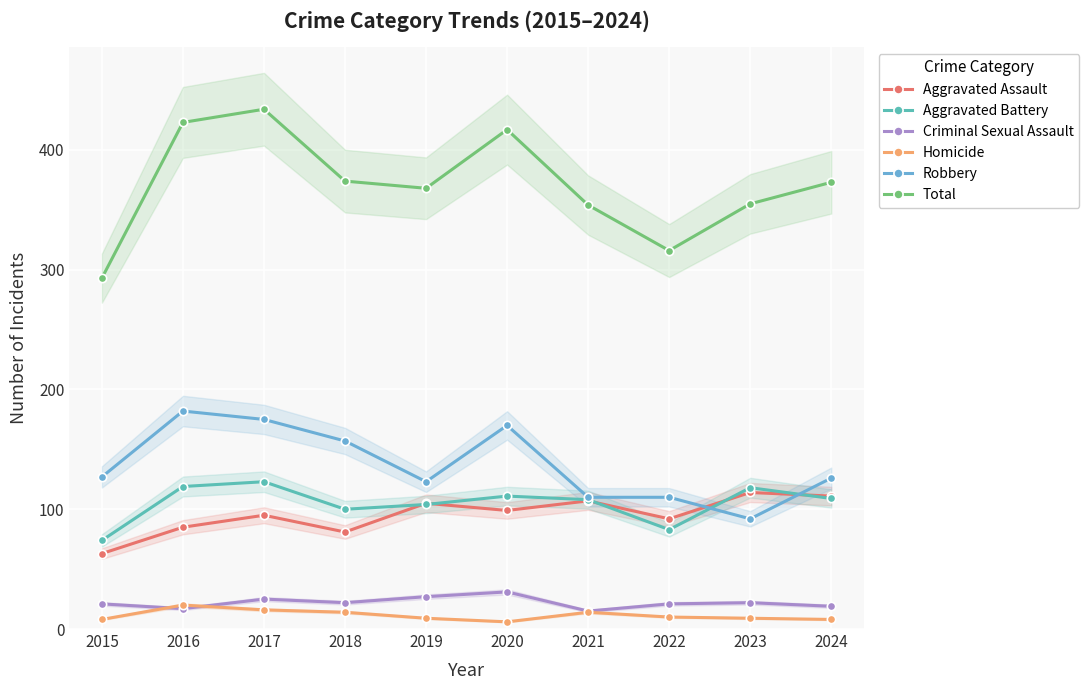

How many data points does each series have?

10